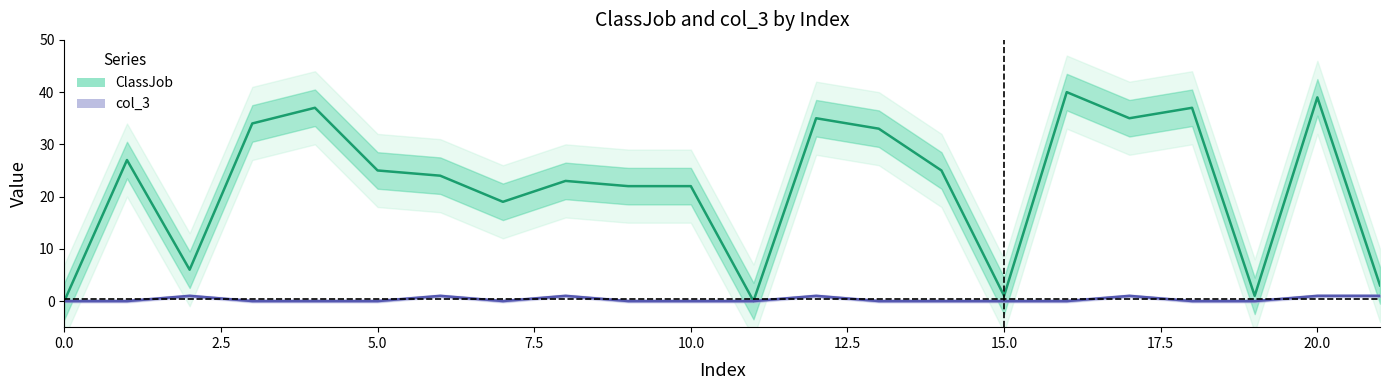

What is the total value across all series at 21?

4